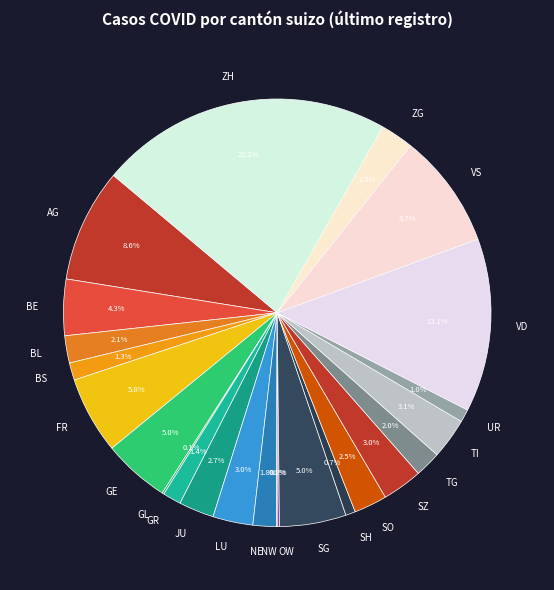

What percentage is NOT represented by FR?

94.2%